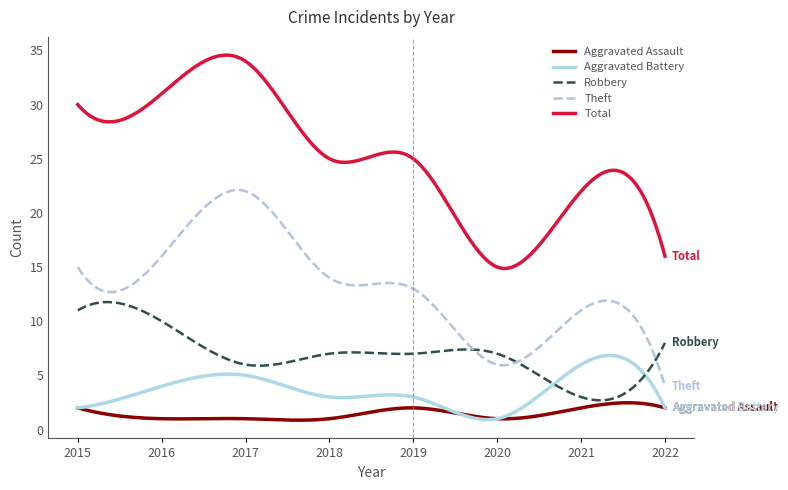

Is this an area chart (filled region under the line)?

No